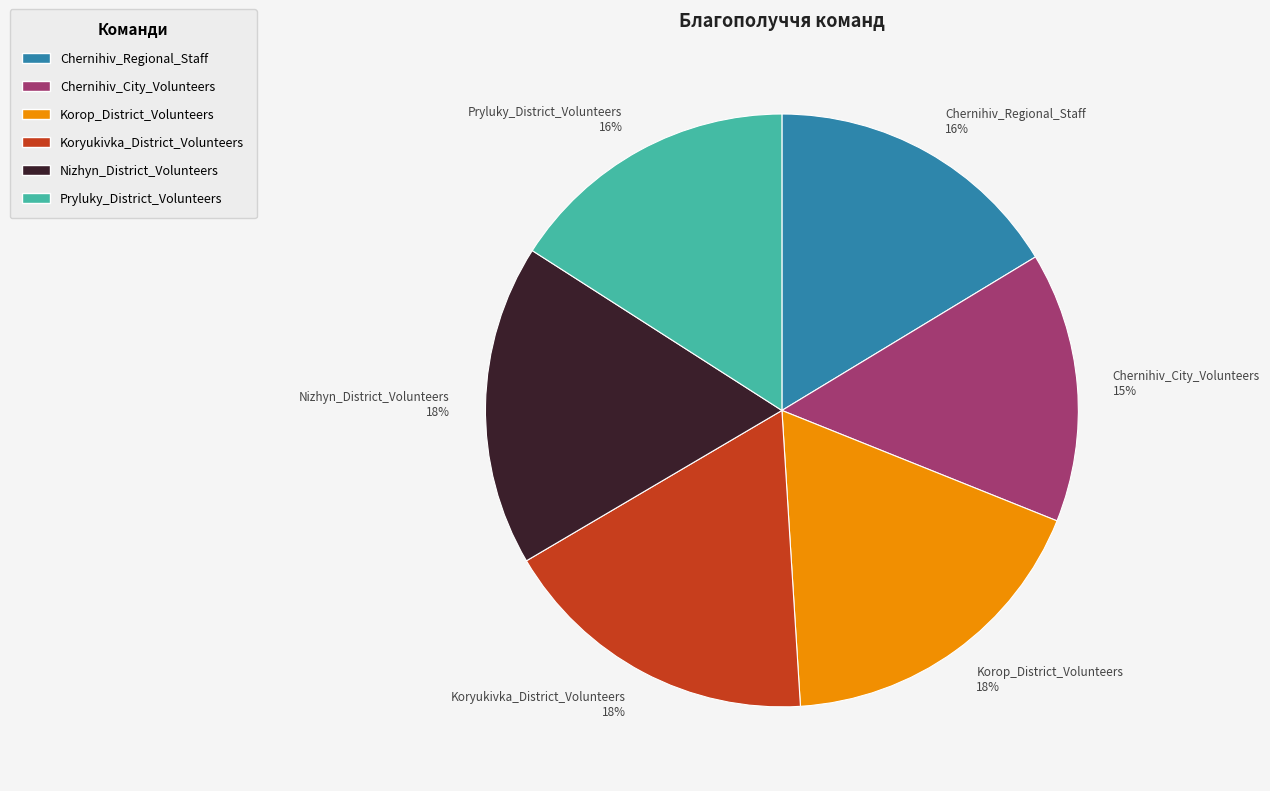

What percentage is the Korop_District_Volunteers slice, to the nearest percent?

18%